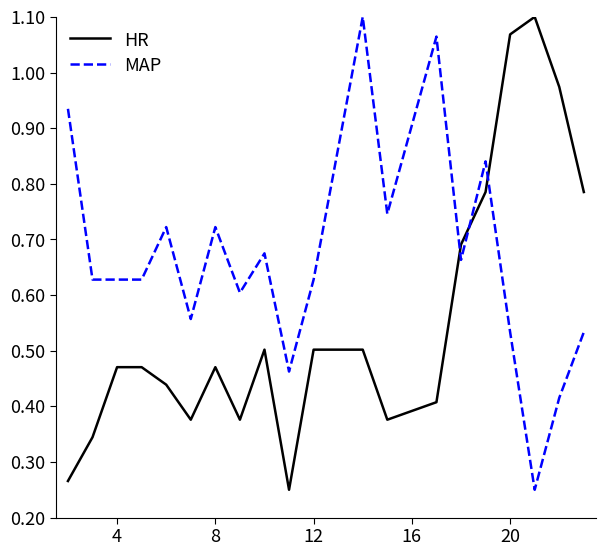

How many times do MAP and HR cross each other?

3